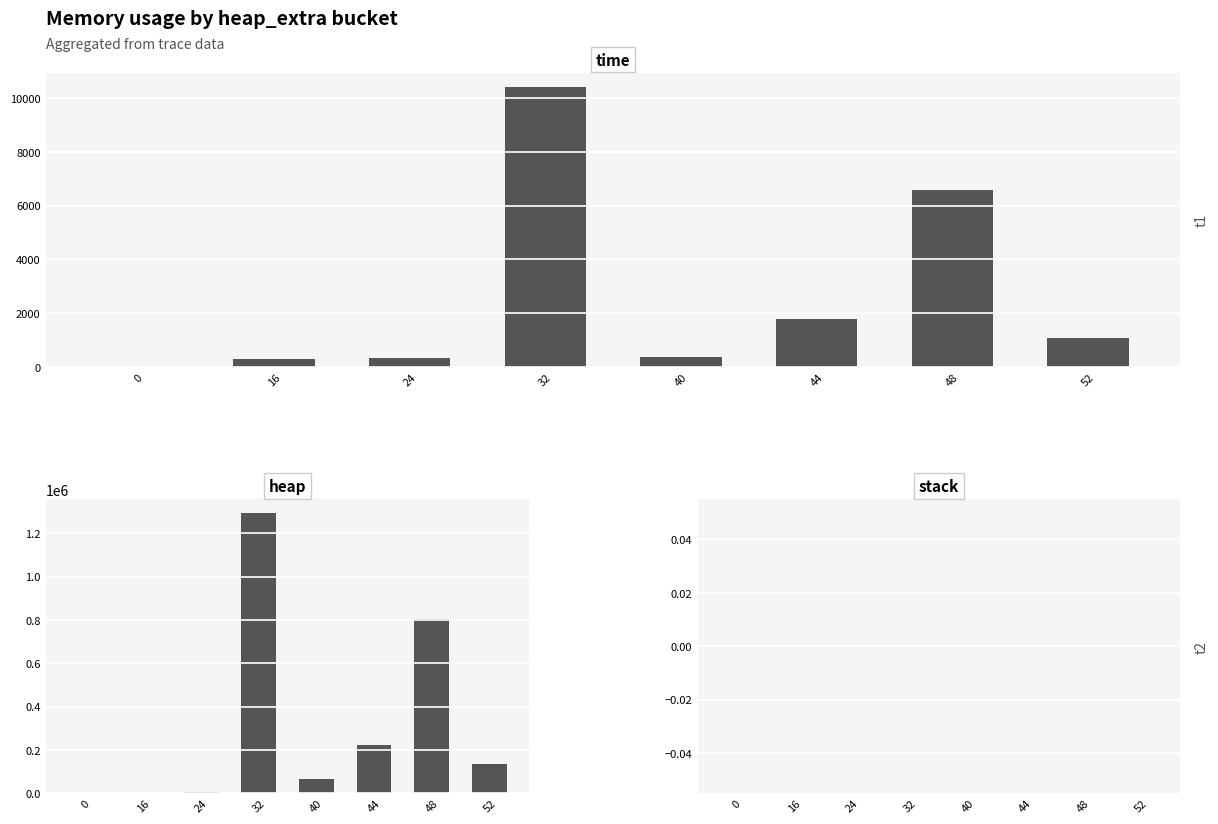

Reading right to left, list all the values displayed in this chart.

time: 1086	6590	1804	359	10397	323	319	0
heap: 133764	802400	222900	64568	1292472	4568	472	0
stack: 0	0	0	0	0	0	0	0